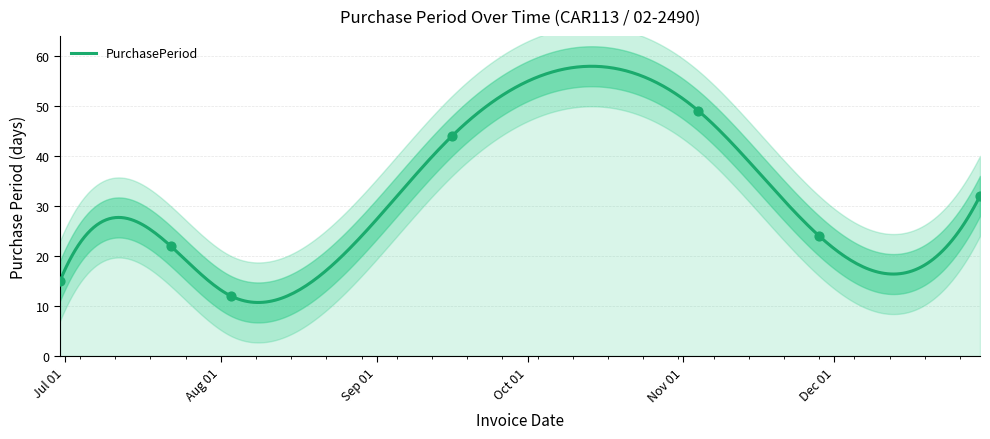

What is the ratio of the value at 2016-06-30 to the value at 2016-11-04?

0.3